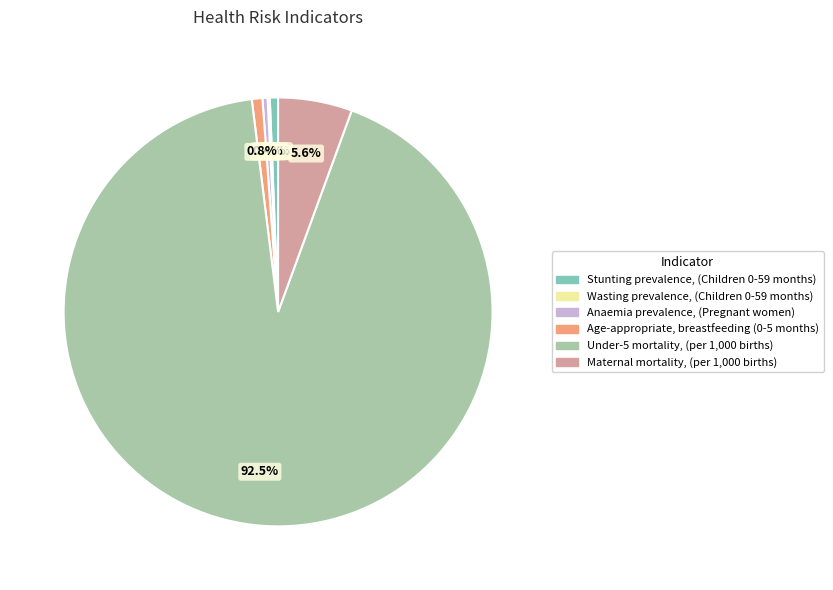

Is there a majority slice in this chart?

Yes